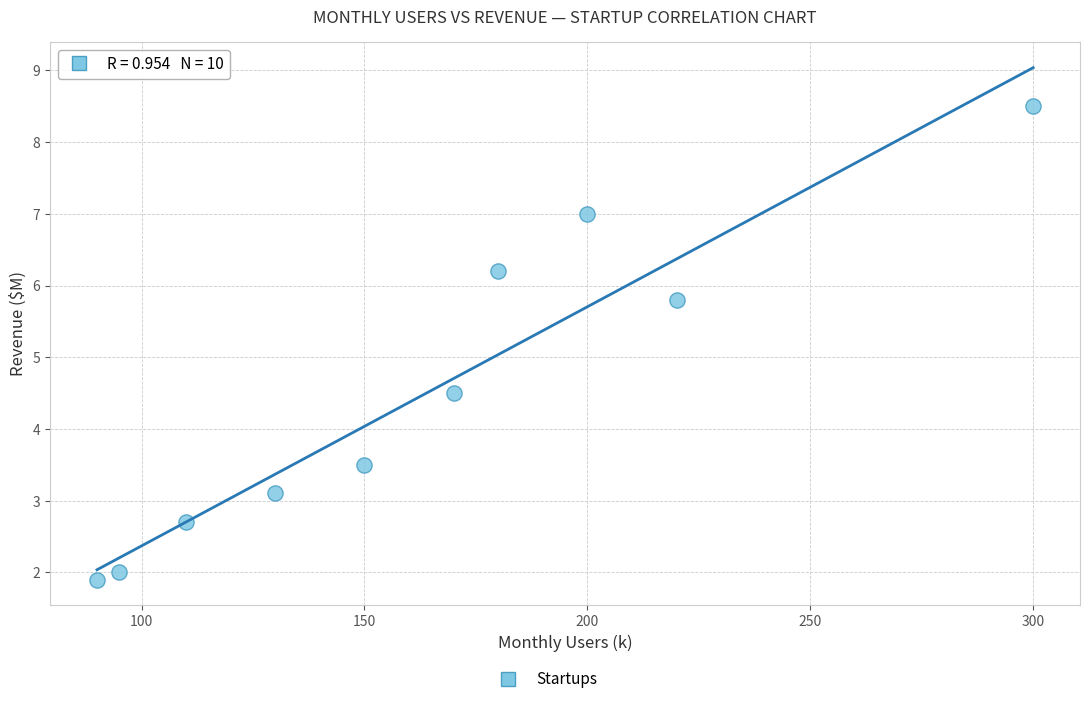

What is the range of X values (max minus min)?

210.0